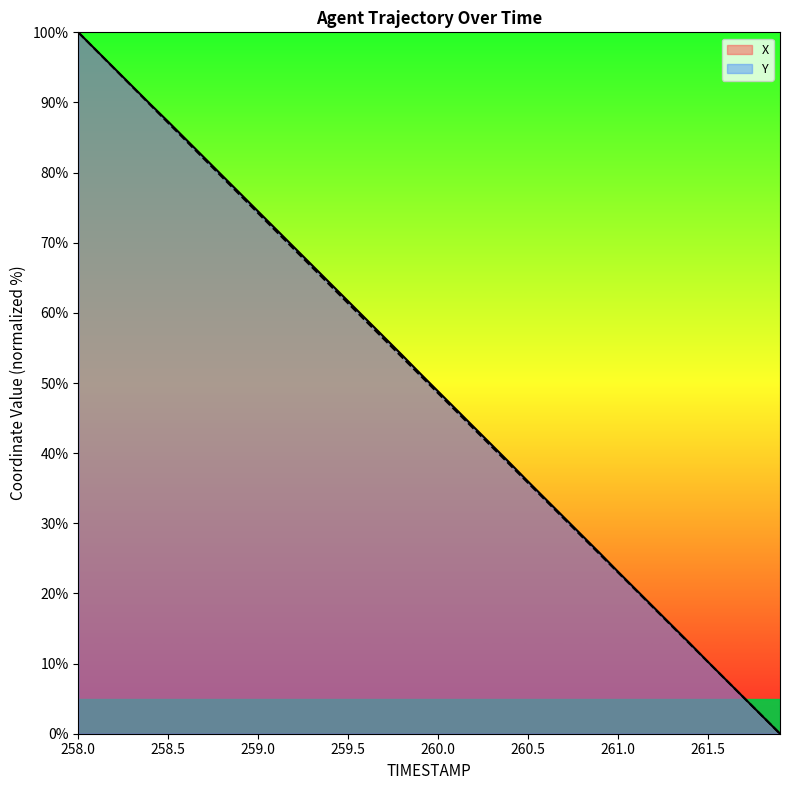

What is the total value across all series at 258.1?

194.9